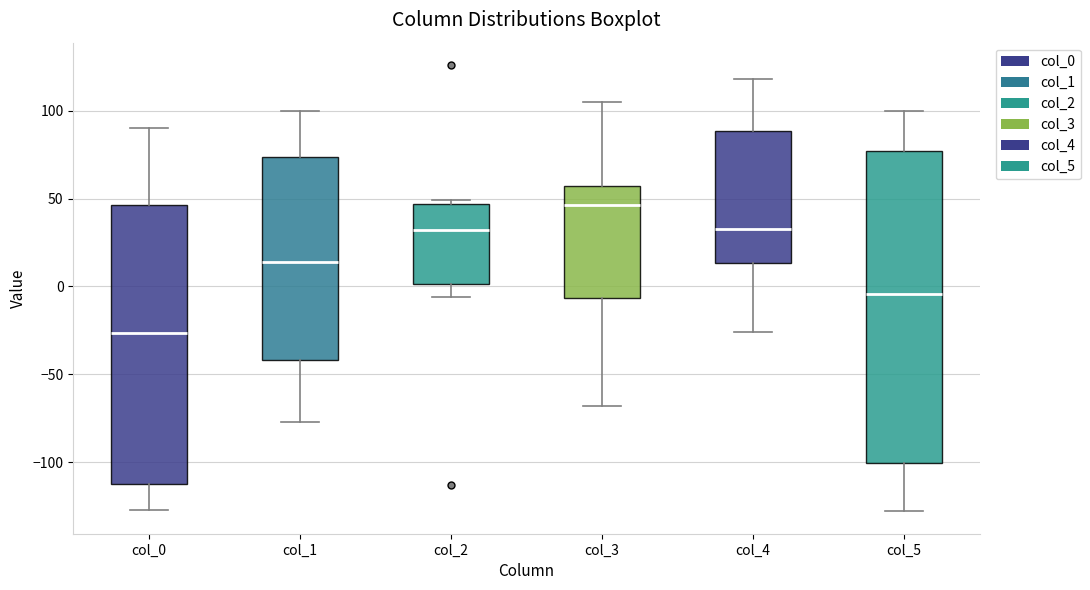

Reading left to right, transcribe this box plot: for each box, give where its median line is, the range the box spans, and where its two whiskers end, as read against the y-axis. The values are not printed on the chart, so give them approximately, as read against the axis.

col_0: median -25, box -110 to 45, whiskers -125 to 90
col_1: median 15, box -40 to 75, whiskers -75 to 100
col_2: median 30, box 0 to 45, whiskers -5 to 50
col_3: median 45, box -5 to 55, whiskers -70 to 105
col_4: median 35, box 15 to 90, whiskers -25 to 120
col_5: median -5, box -100 to 75, whiskers -130 to 100